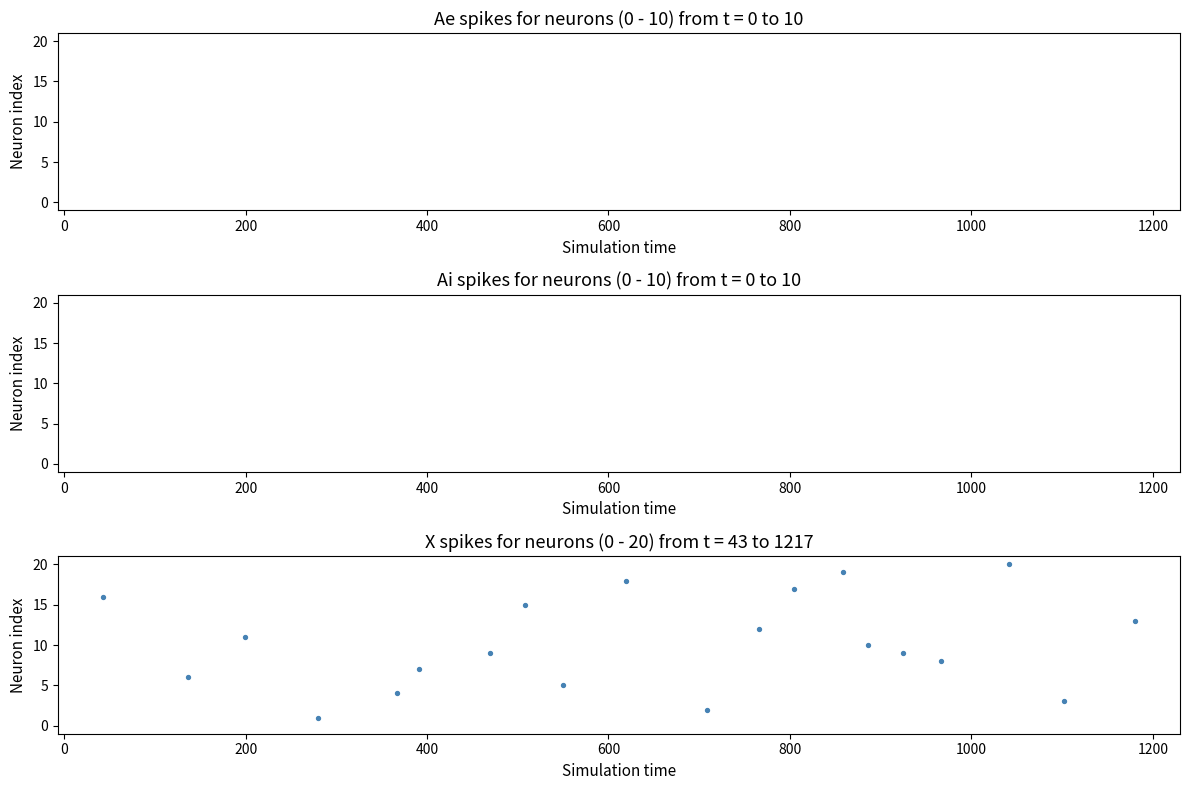

What is the range of X values (max minus min)?

1137